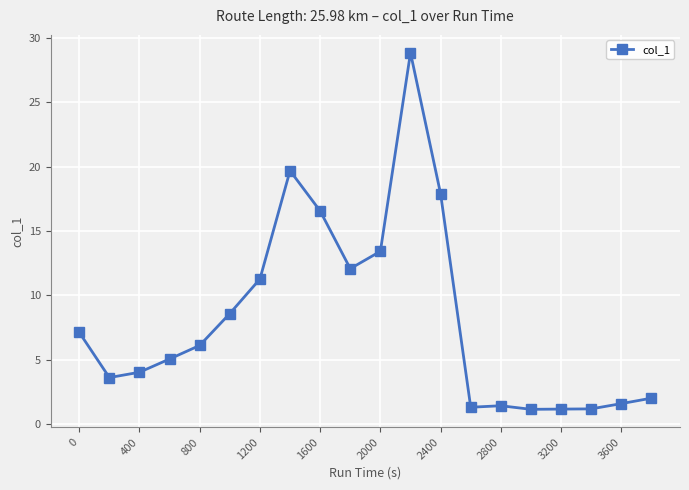

What is the smallest value displayed?

1.2